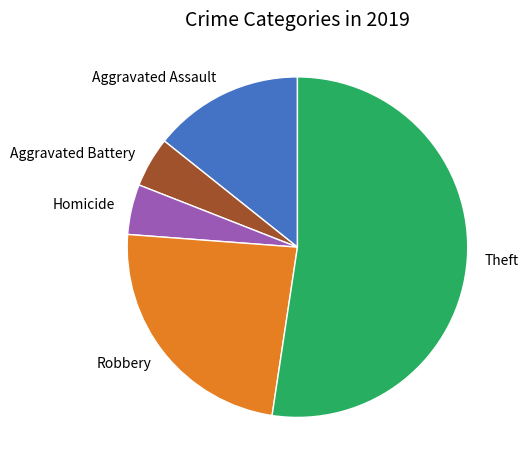

Is there any slice that represents more than half of the pie?

Yes